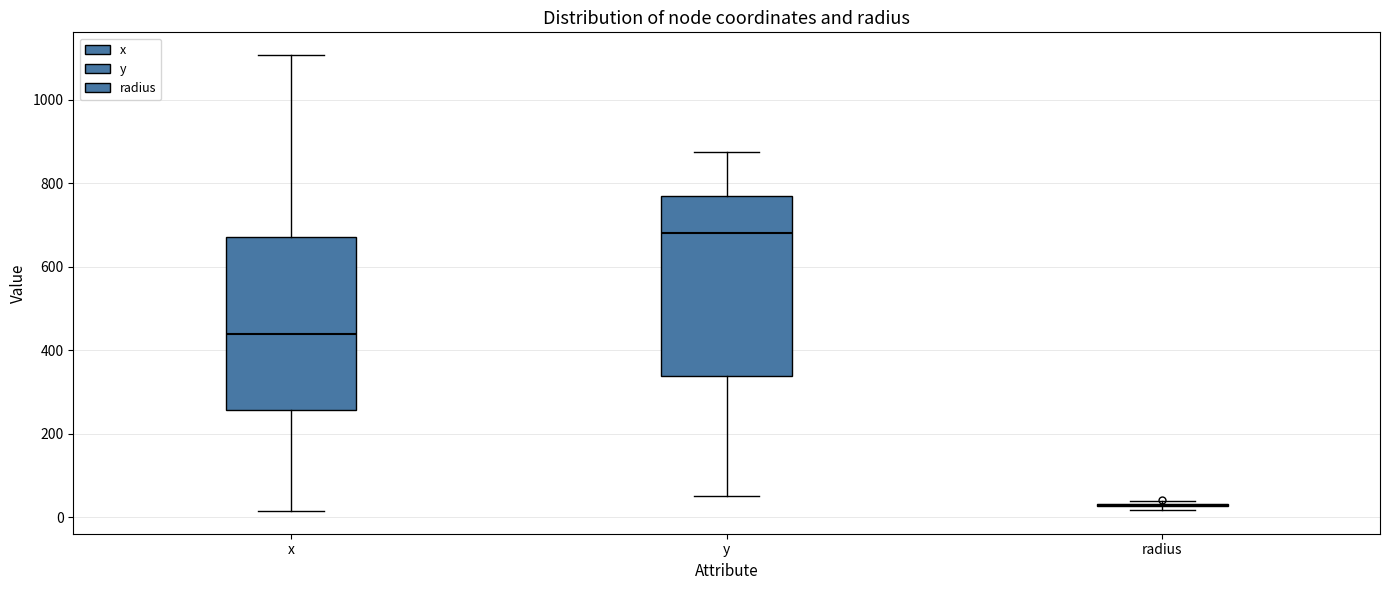

Reading left to right, read every box against the y-axis: the position of its median line, the range the box covers, and the ends of its whiskers. The values are not printed on the chart, so give them approximately, as read against the axis.

x: median 440, box 260 to 680, whiskers 20 to 1100
y: median 680, box 340 to 780, whiskers 60 to 880
radius: box collapsed to a line at 20, whiskers 20 to 40